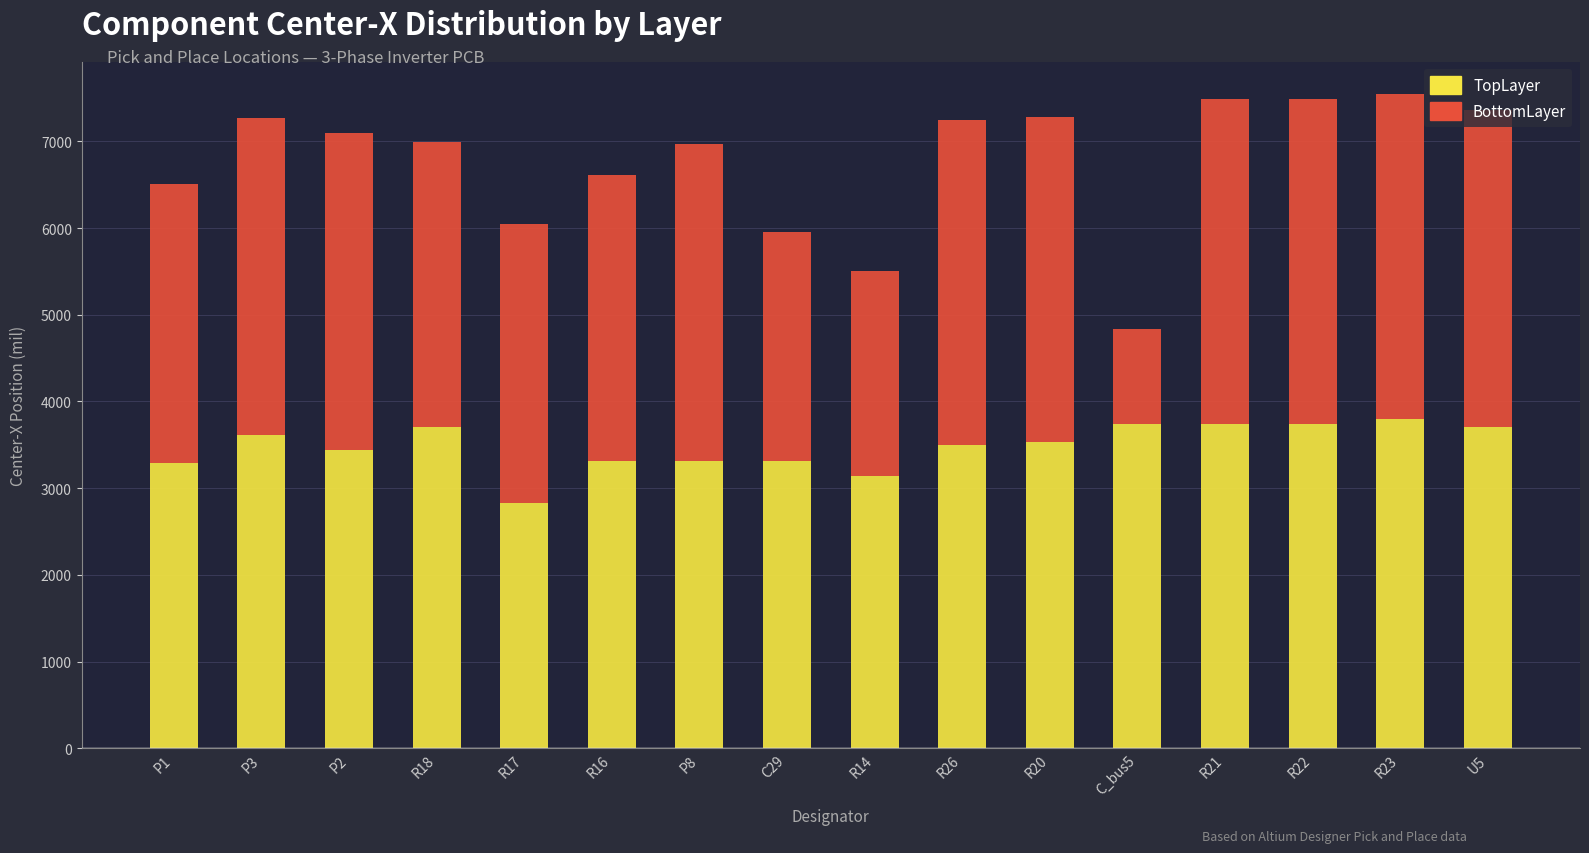

What is the total value across all series at R26?

7240.0